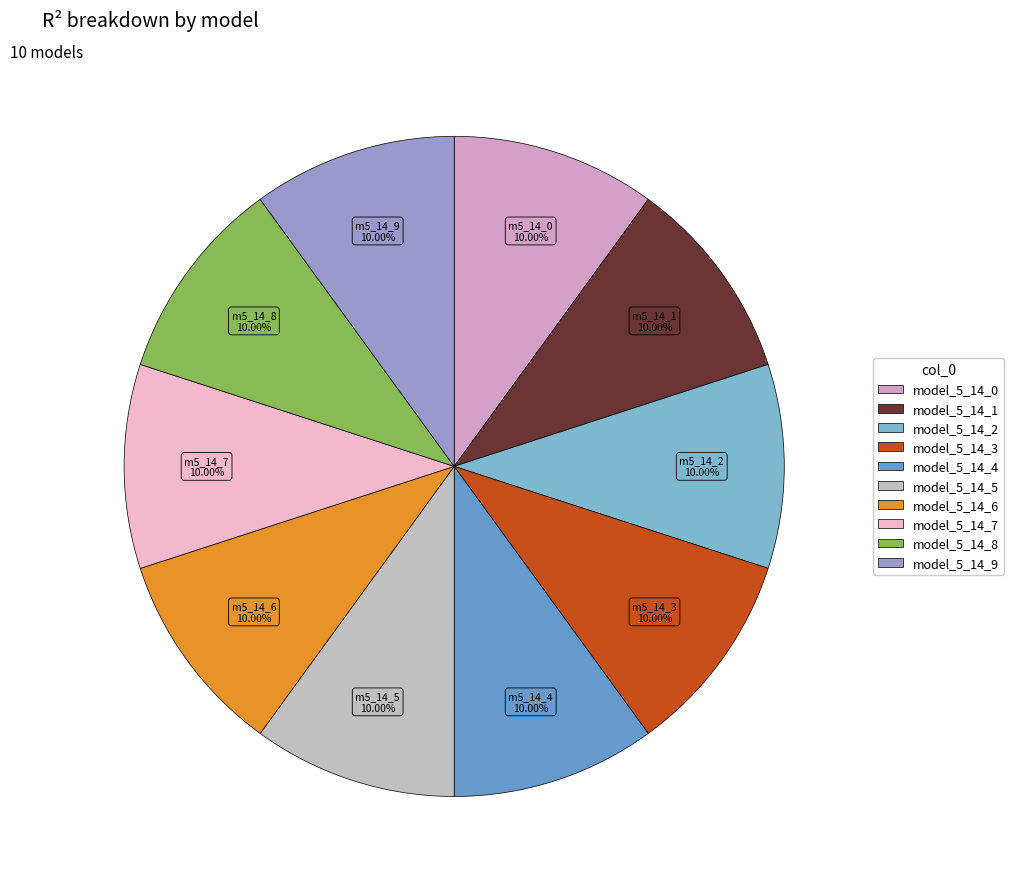

Does model_5_14_8 represent more than half of the total?

No